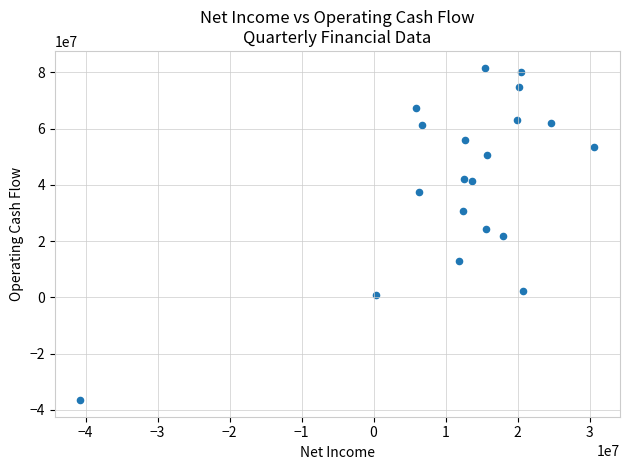

What is the range of Y values (max minus min)?

118184000